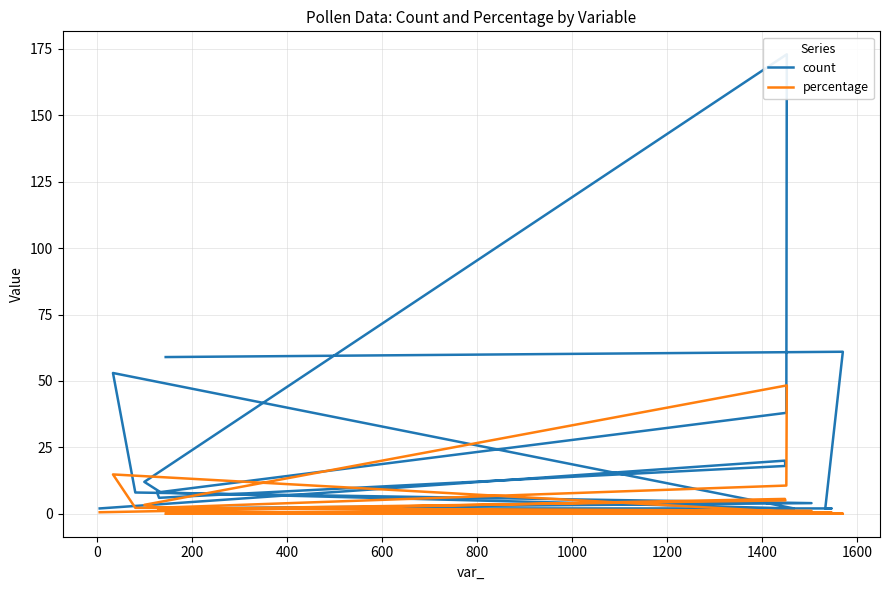

What are all the series names shown in the legend?

count, percentage